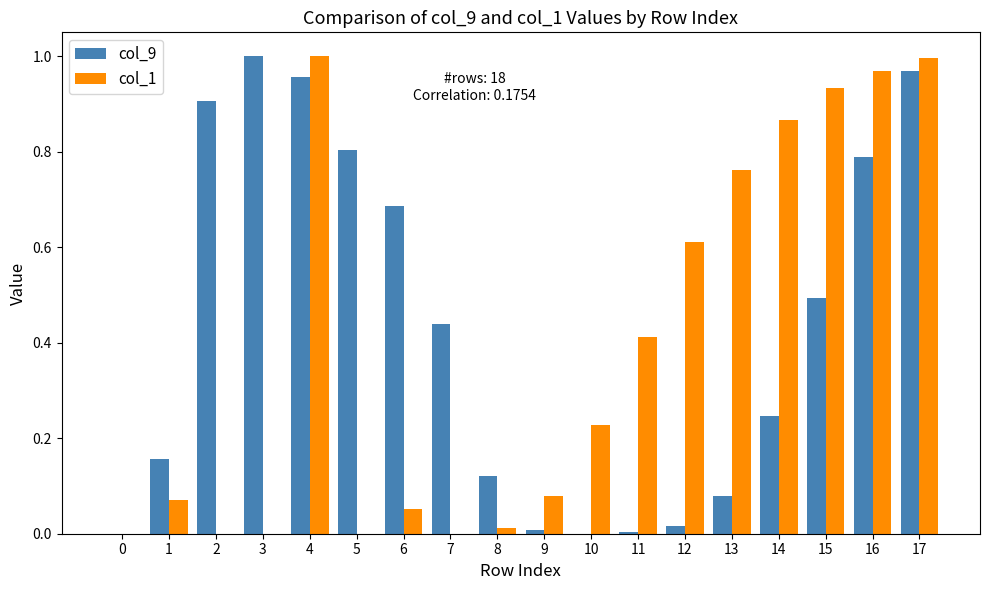

Is the value of col_1 at 1 greater than the value of col_9 at 7?

No